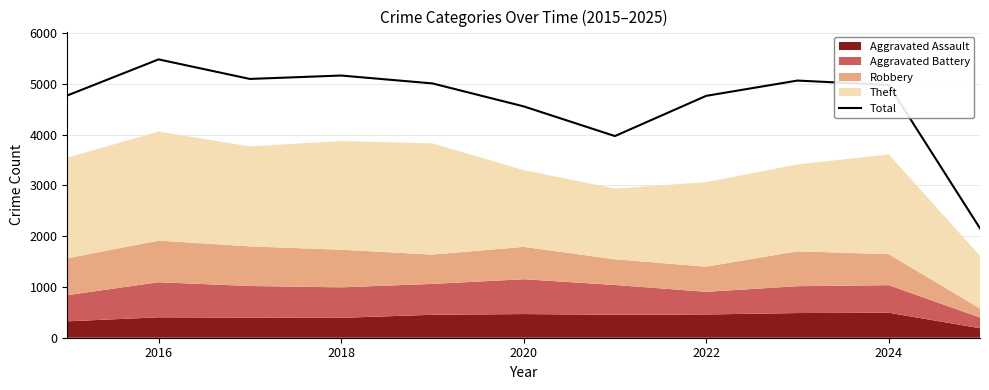

The Total series shows 4976 at 2024. True or false?

True